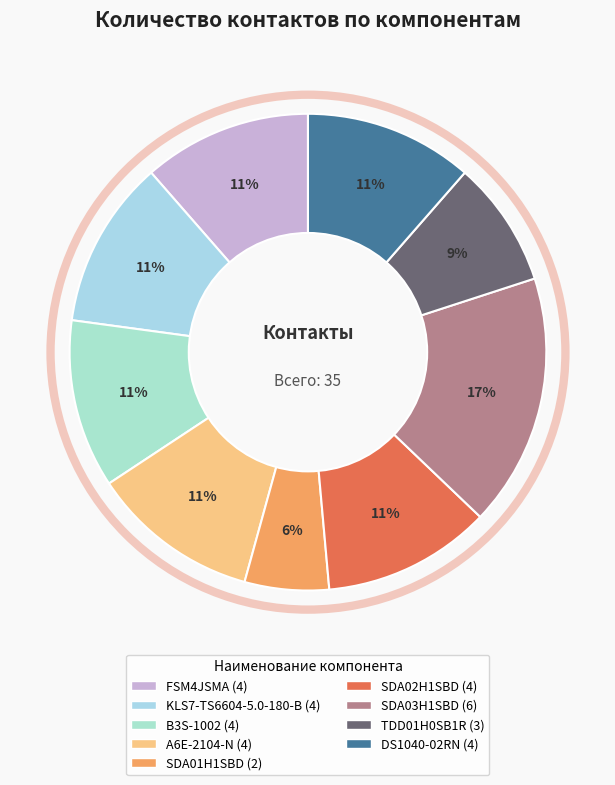

Count the number of slices in the pie.

9